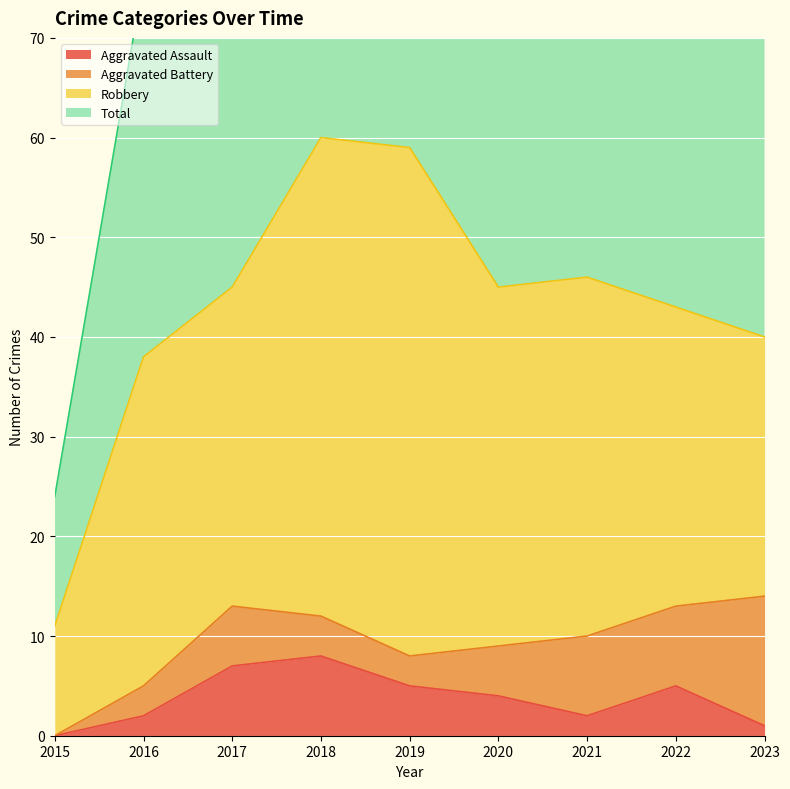

What is the value of the Total point at the 5th from the left?

119